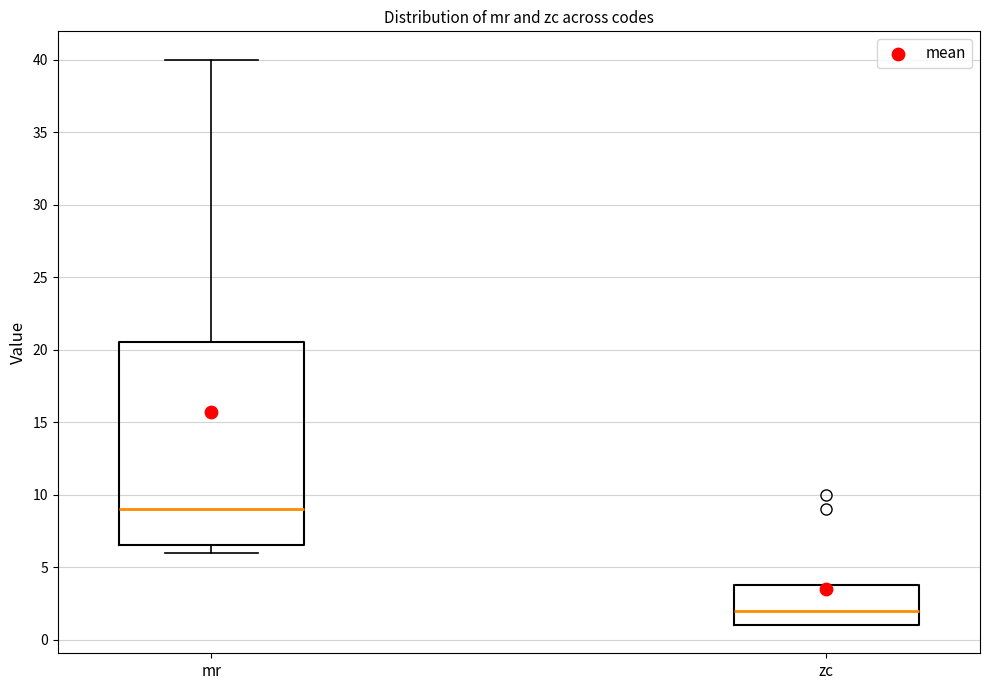

Reading left to right, transcribe this box plot: for each box, give where its median line is, the range the box spans, and where its two whiskers end, as read against the y-axis. The values are not printed on the chart, so give them approximately, as read against the axis.

mr: median 9.0, box 6.5 to 20.5, whiskers 6.0 to 40.0
zc: median 2.0, box 1.0 to 4.0, whiskers 1.0 to 4.0